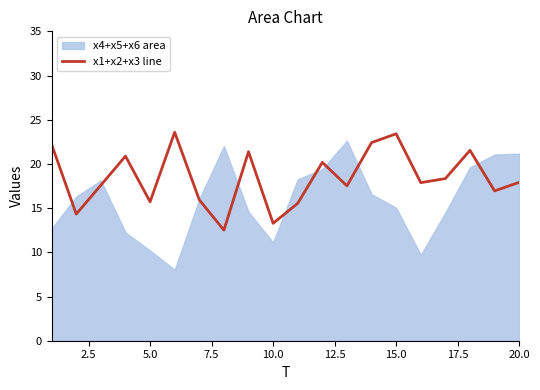

What is the minimum value for x1+x2+x3 line?

12.5